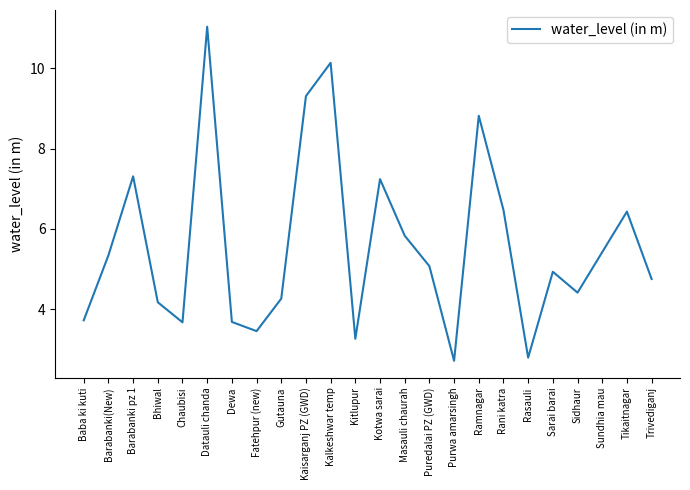

What is the change in value from Rani katra to Sarai barai?

-1.5